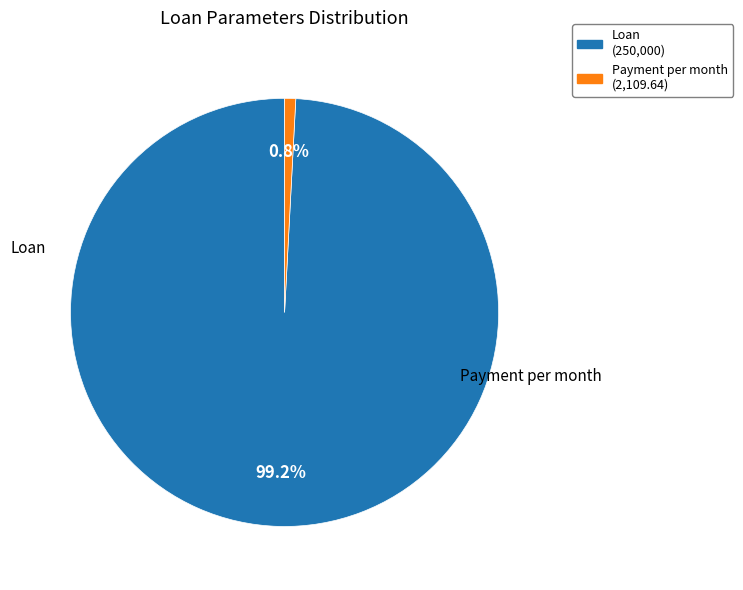

Is there a majority slice in this chart?

Yes